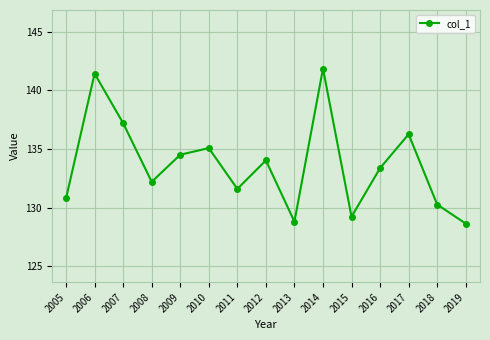

What is the maximum value shown in the chart?

141.9